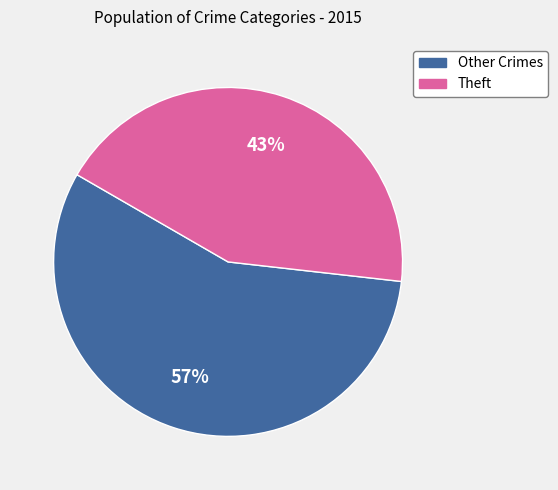

To the nearest percent, what portion does Theft represent?

43%